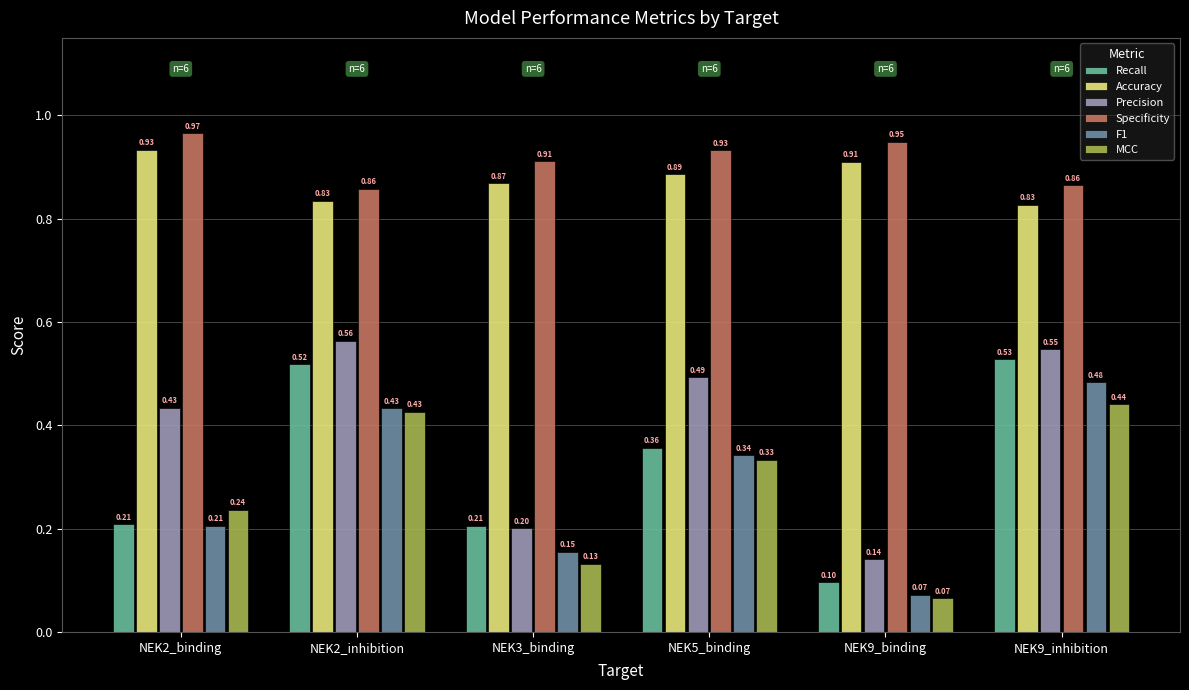

Are the bars grouped side by side (vs. stacked)?

Yes